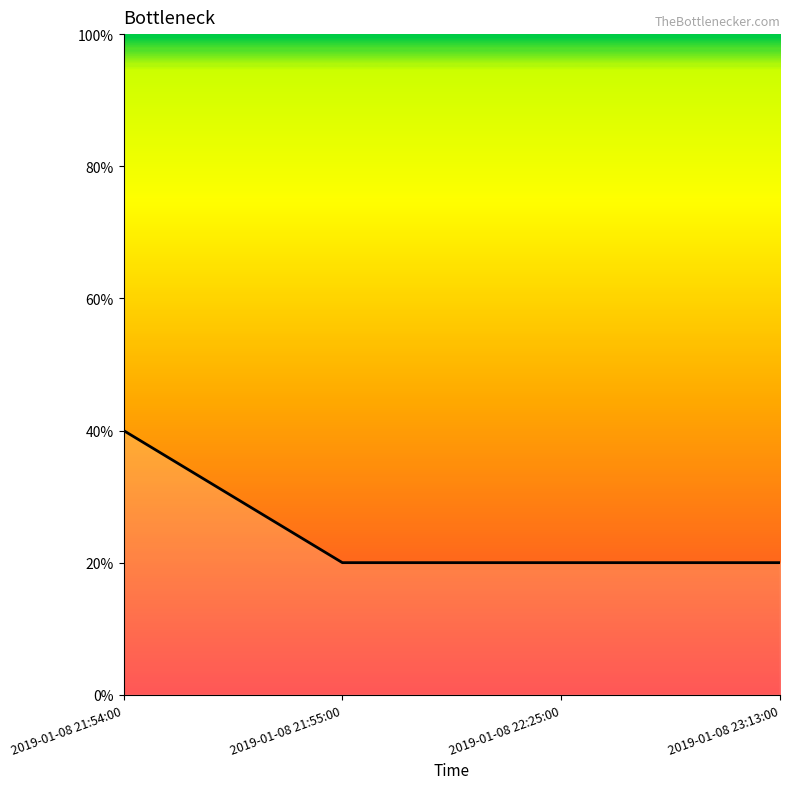

The value at 2019-01-08 21:55:00 is 2. True or false?

False